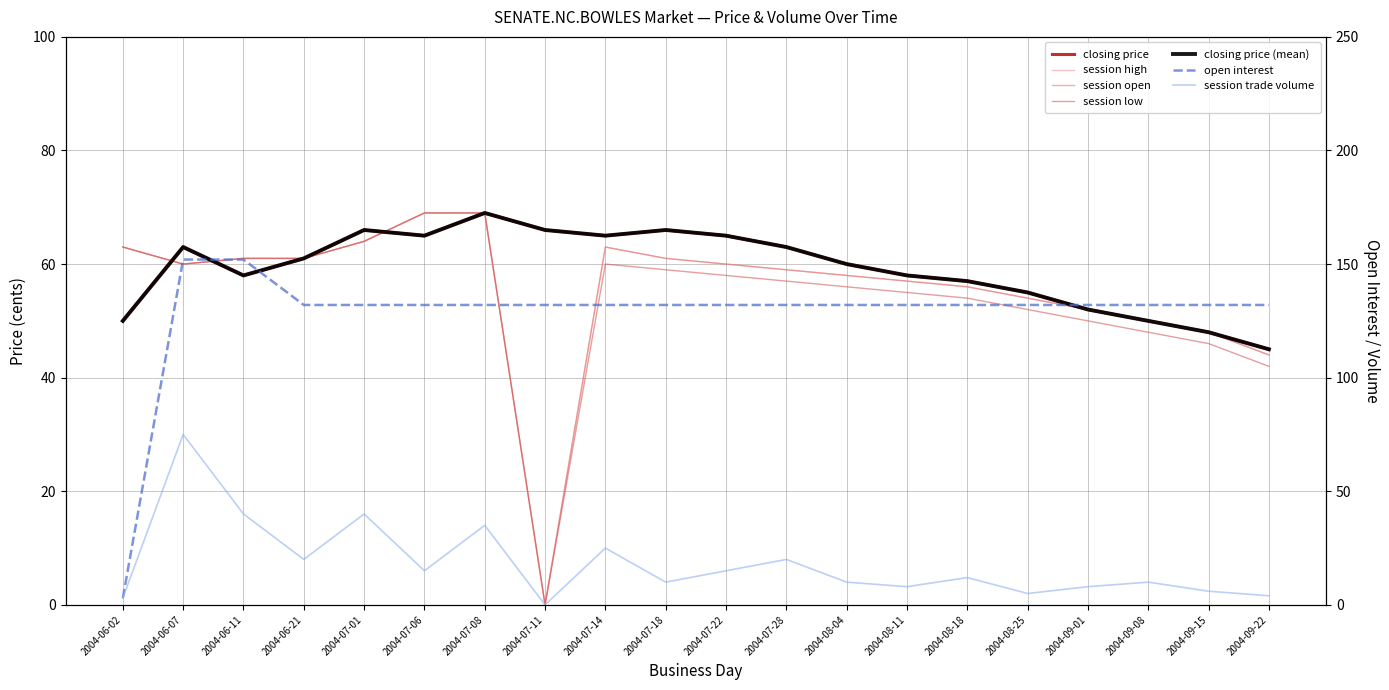

What is the average value of the session low series?

54